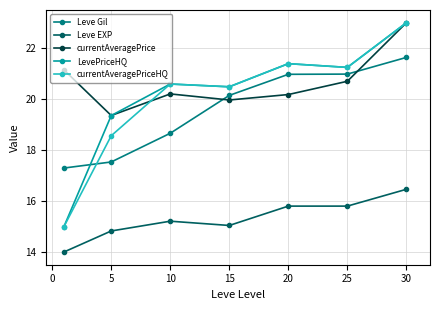

What is the value of the Leve Gil point at the 5th from the left?

21.0